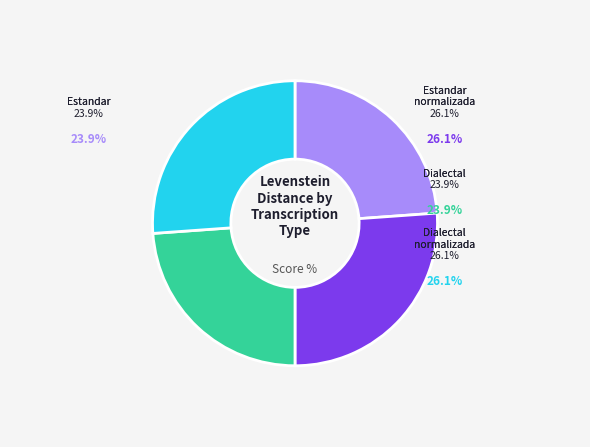

Is it true that Dialectal is 24% of the pie?

True